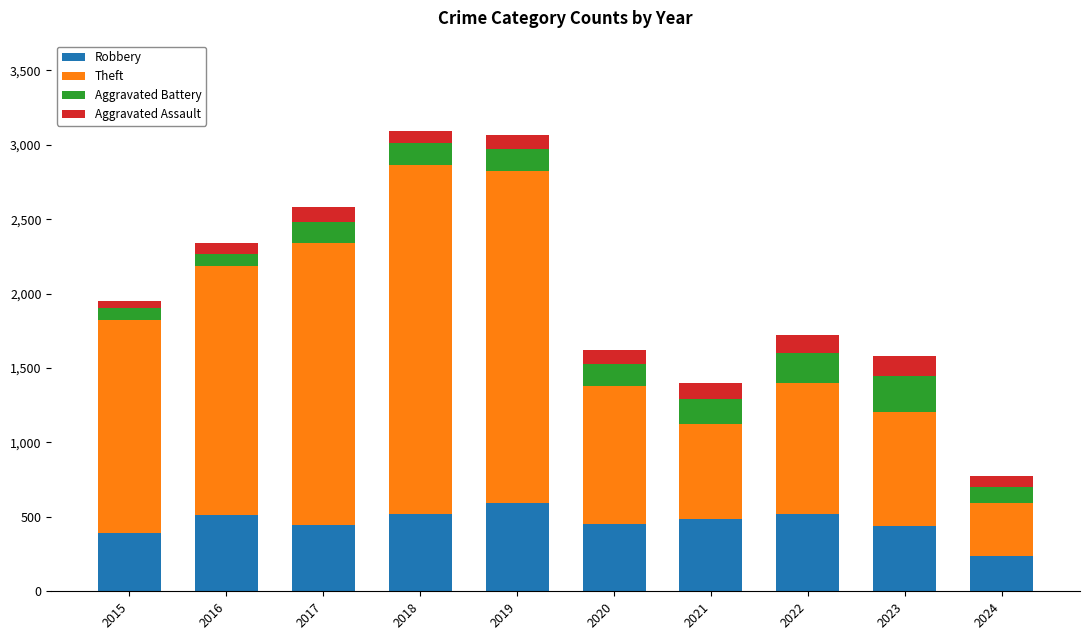

The Robbery series shows 446 at 2017. True or false?

True